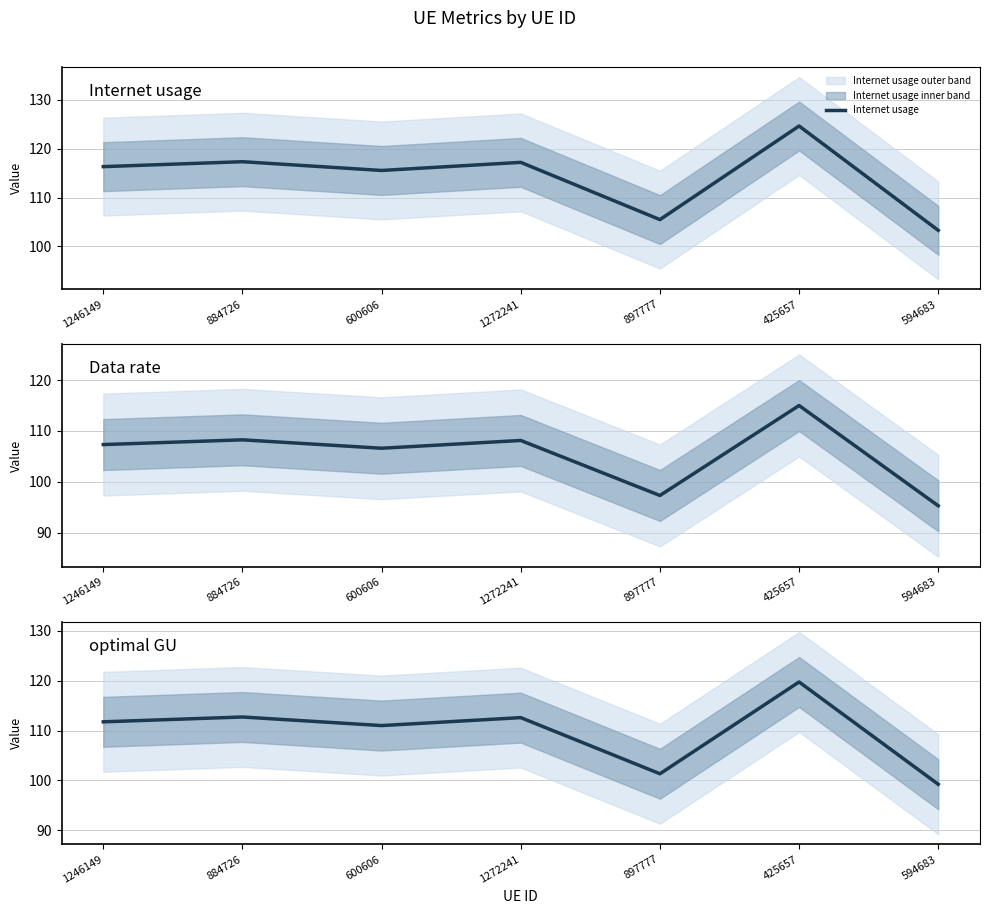

List the series in order of their peak value, lowest first.

Data rate, optimal GU, Internet usage